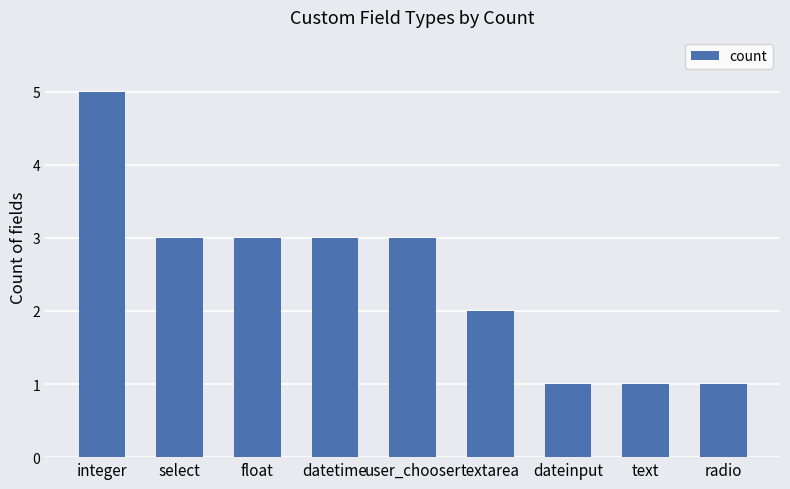

Reading left to right, what are all the values shown in this chart?

integer=5	select=3	float=3	datetime=3	user_chooser=3	textarea=2	dateinput=1	text=1	radio=1